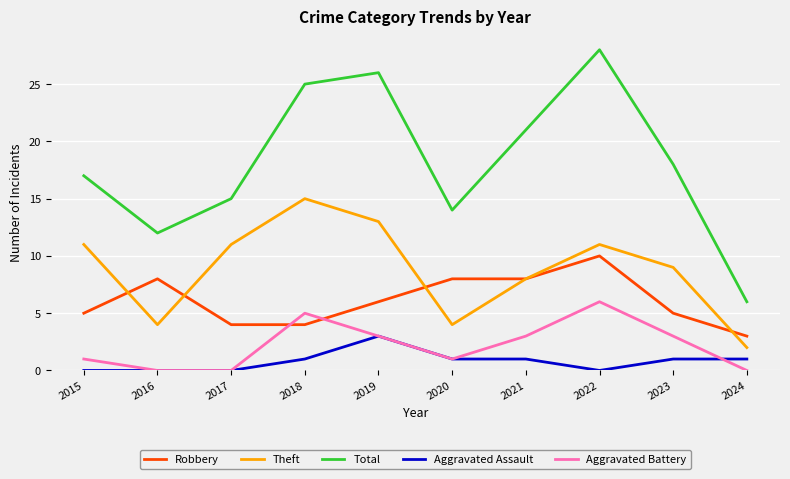

Read the Total value at 2019.

26